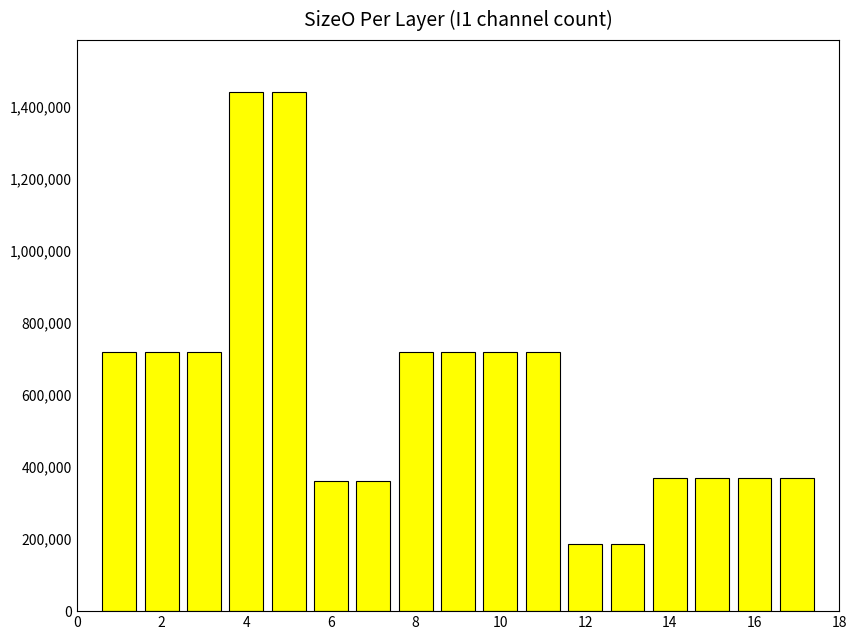

Reading right to left, what are all the values shown in this chart?

369664	369664	369664	369664	184832	184832	720000	720000	720000	720000	360000	360000	1440000	1440000	720000	720000	720000